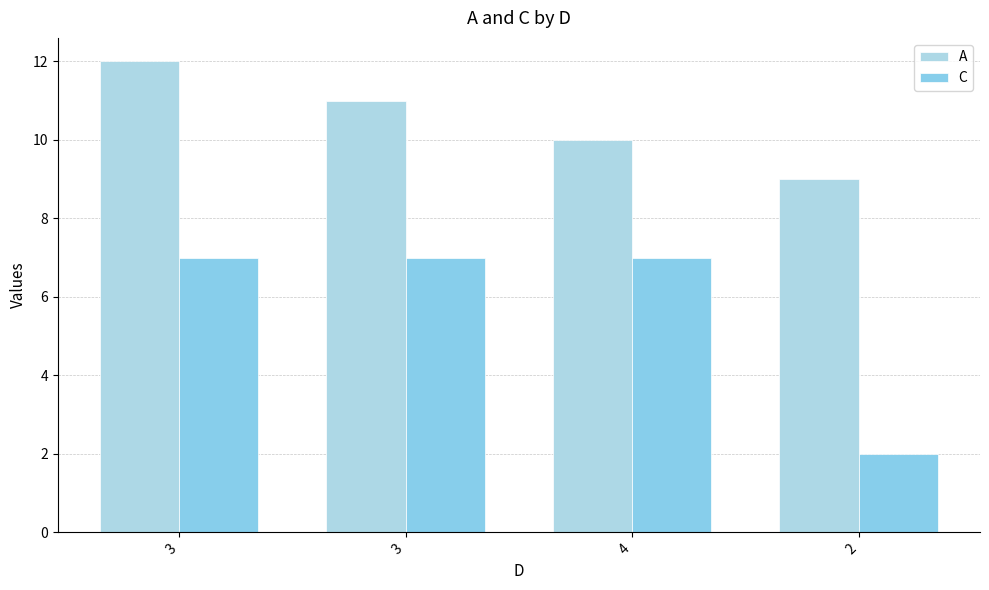

Is the value of A at 2 greater than the value of C at 2?

Yes